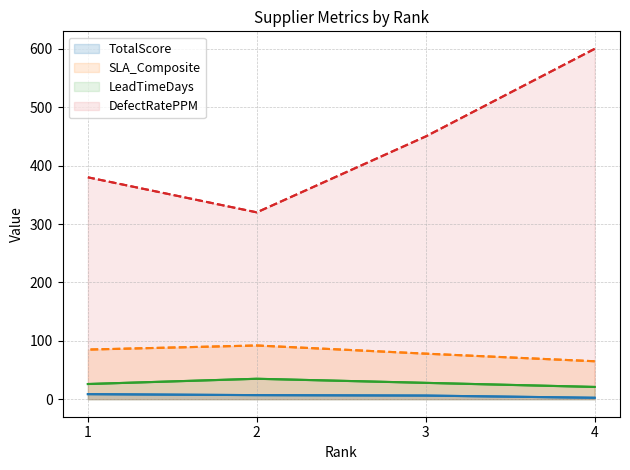

What is the total value across all series at 3?

562.2